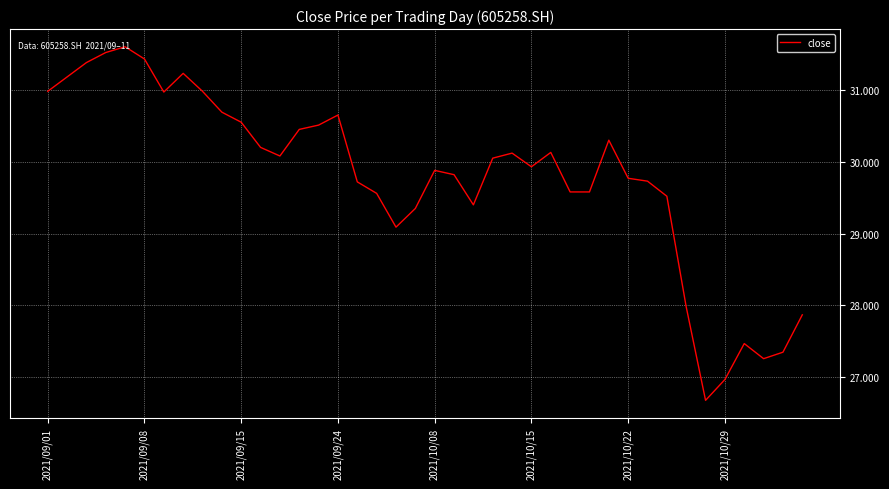

What is the maximum value shown in the chart?

31.6